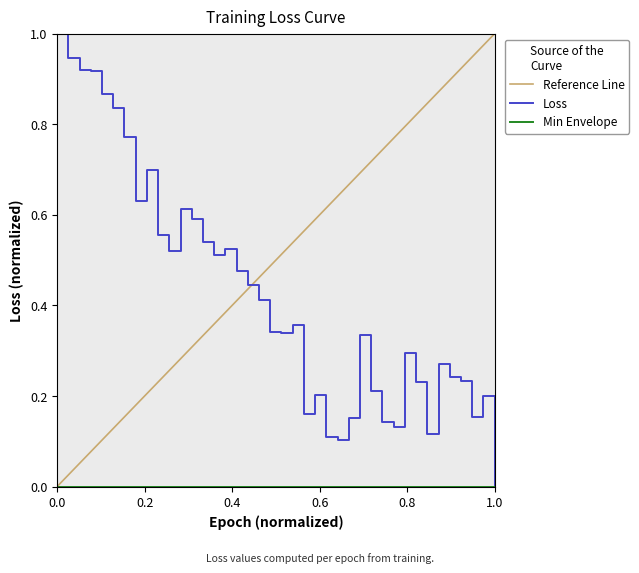

What is the average value?

0.4